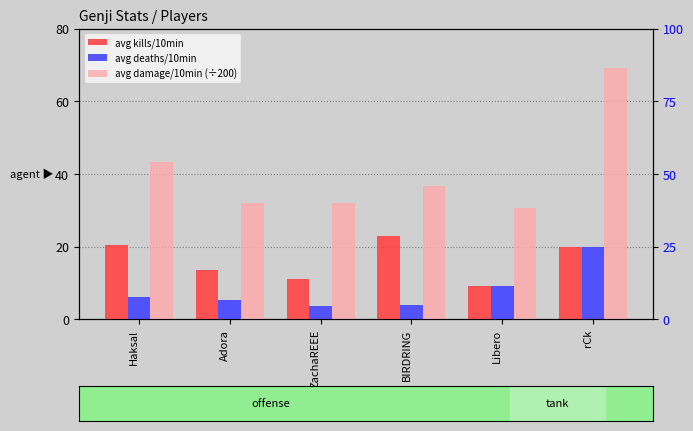

The value of avg damage/10min (÷200) at Adora is 45.0. True or false?

False